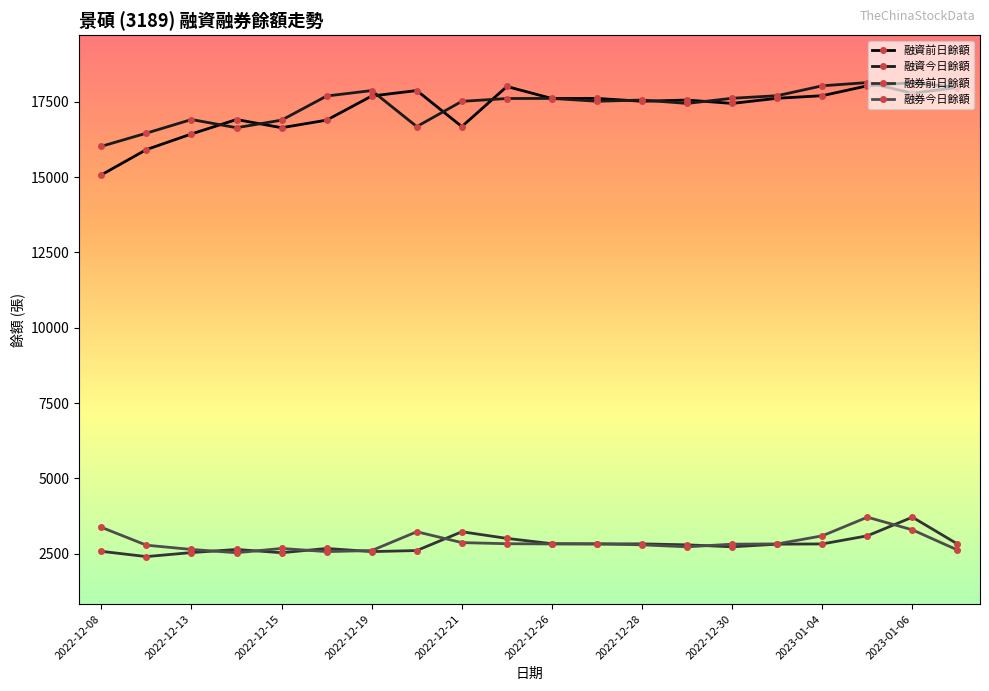

Which series has the largest range (max minus min)?

融資前日餘額